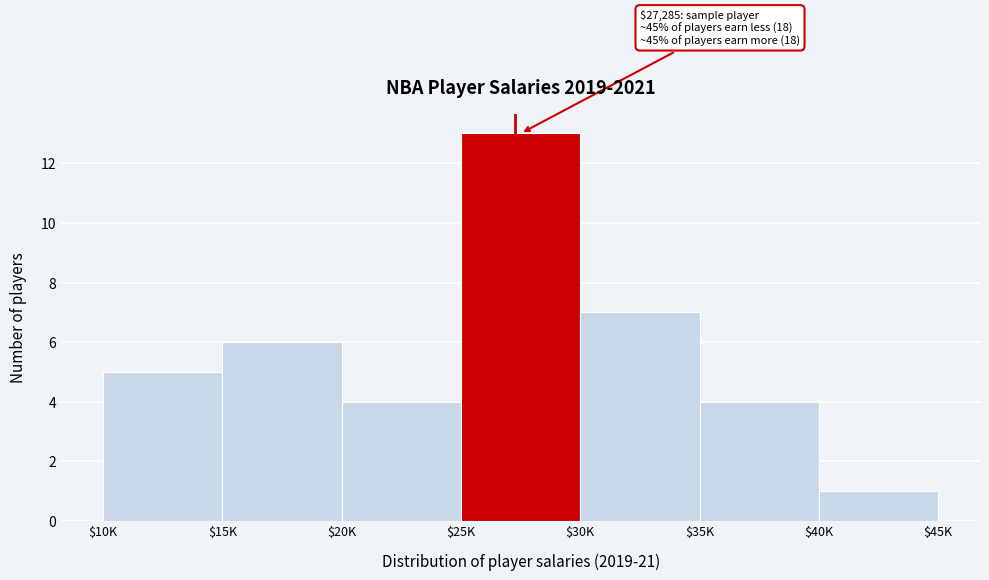

Reading right to left, transcribe all the data shown in this chart.

1	4	7	13	4	6	5